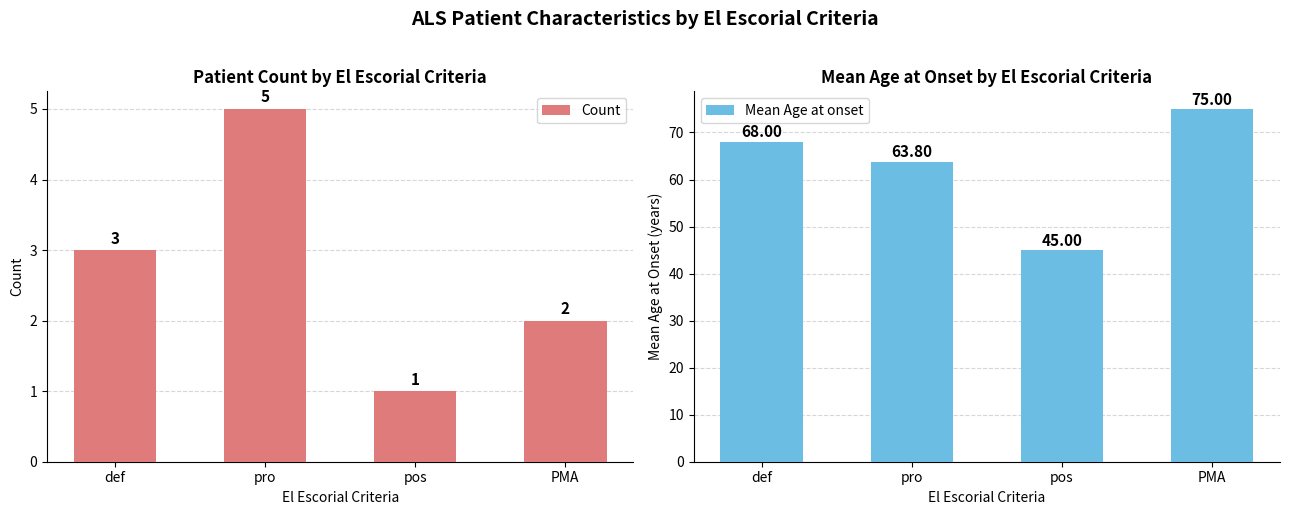

What is the label of the 2nd bar from the left?

pro